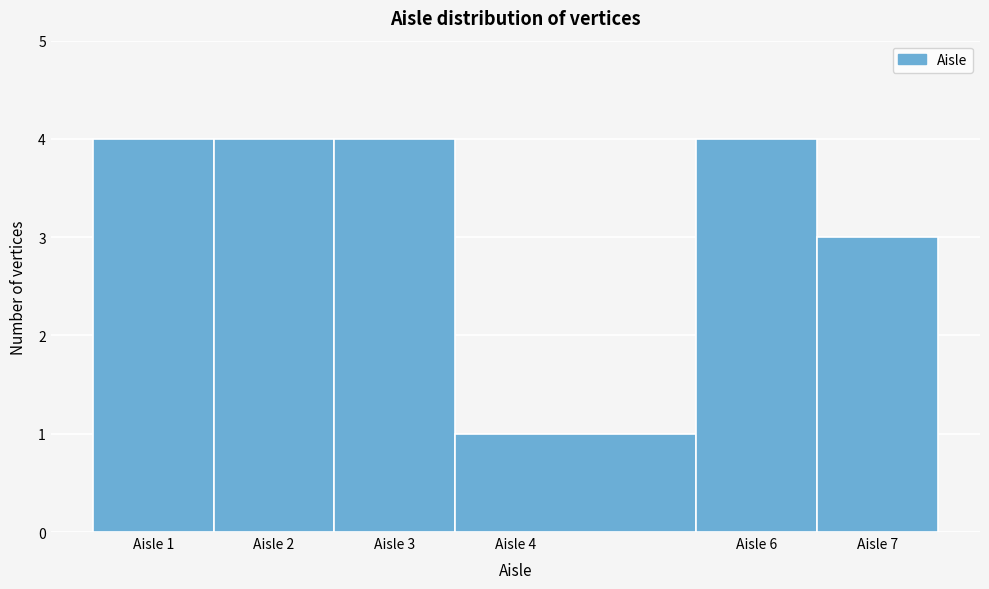

How tall is the bar that spans 5.5 to 6.5 on the x-axis? The values are not printed on the chart, so give them approximately, as read against the axis.

4